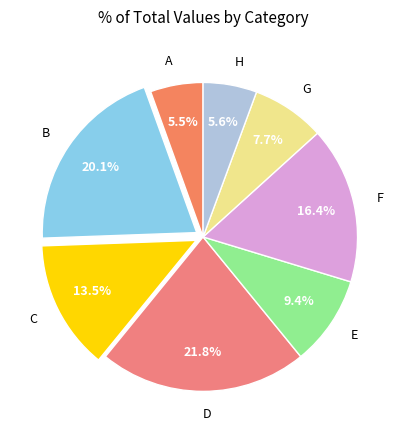

To the nearest percent, what portion does E represent?

9%